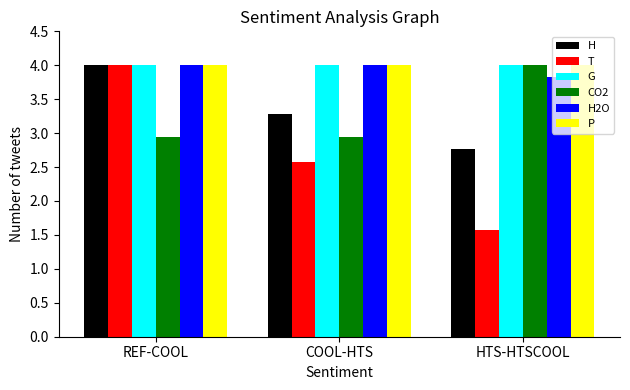

Which category has the highest value in the H series?

REF-COOL